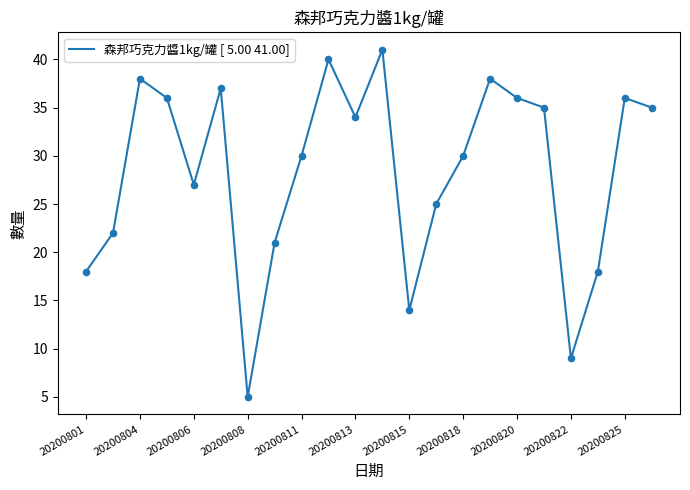

What is the difference between the maximum and minimum values?

36